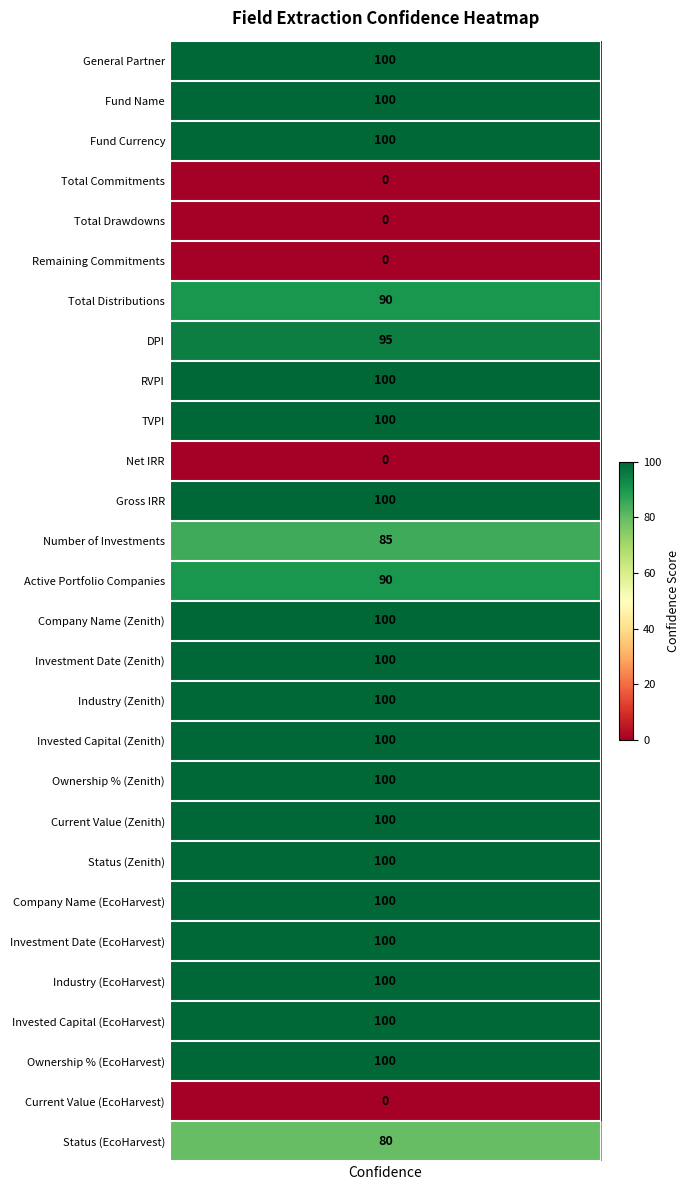

Rank the categories by value from highest to lowest.

confidence, 1, 2, 8, 9, 11, 14, 15, 16, 17, 18, 19, 20, 21, 22, 23, 24, 25, 7, 6, 13, 12, 27, 3, 4, 5, 10, 26